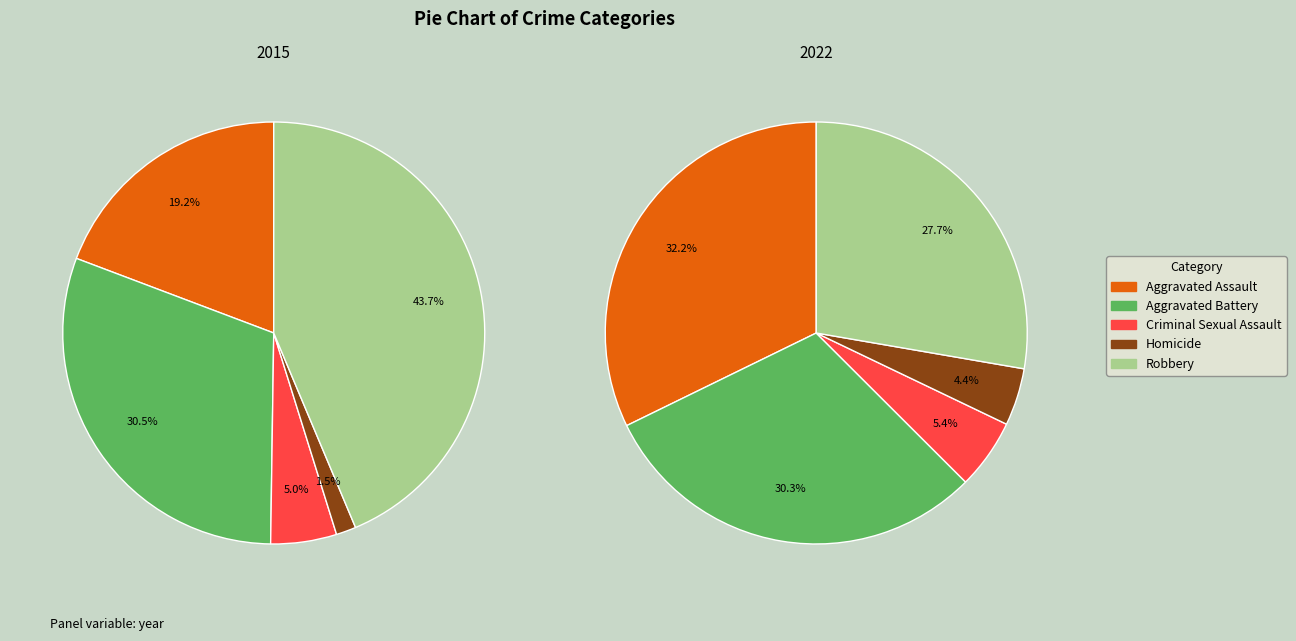

What percentage is the Homicide slice, to the nearest percent?

4%